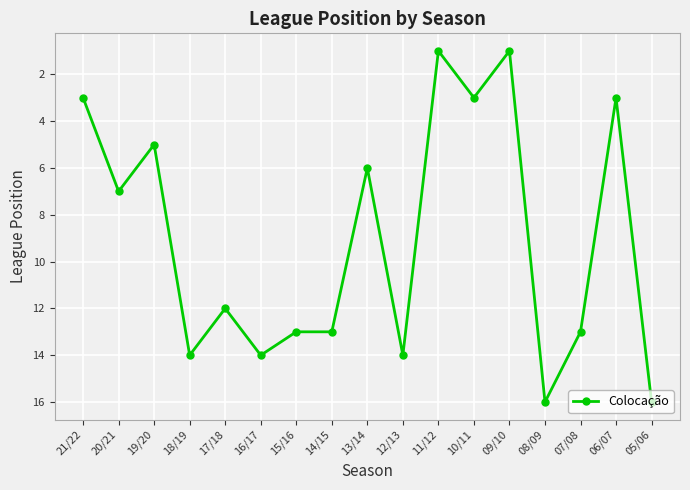

What is the sum of all values?

154